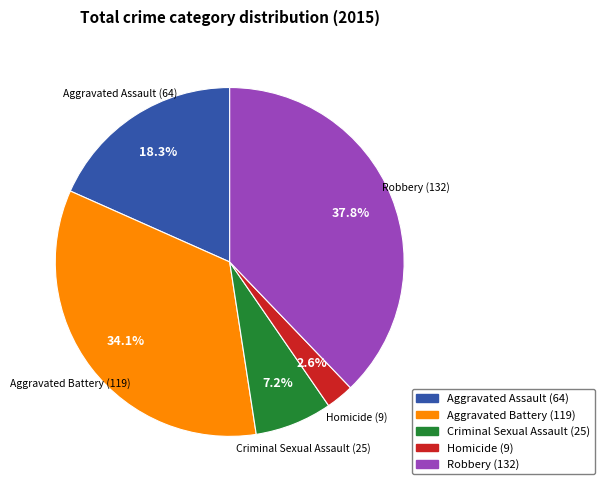

What percentage is the Robbery slice, to the nearest percent?

38%